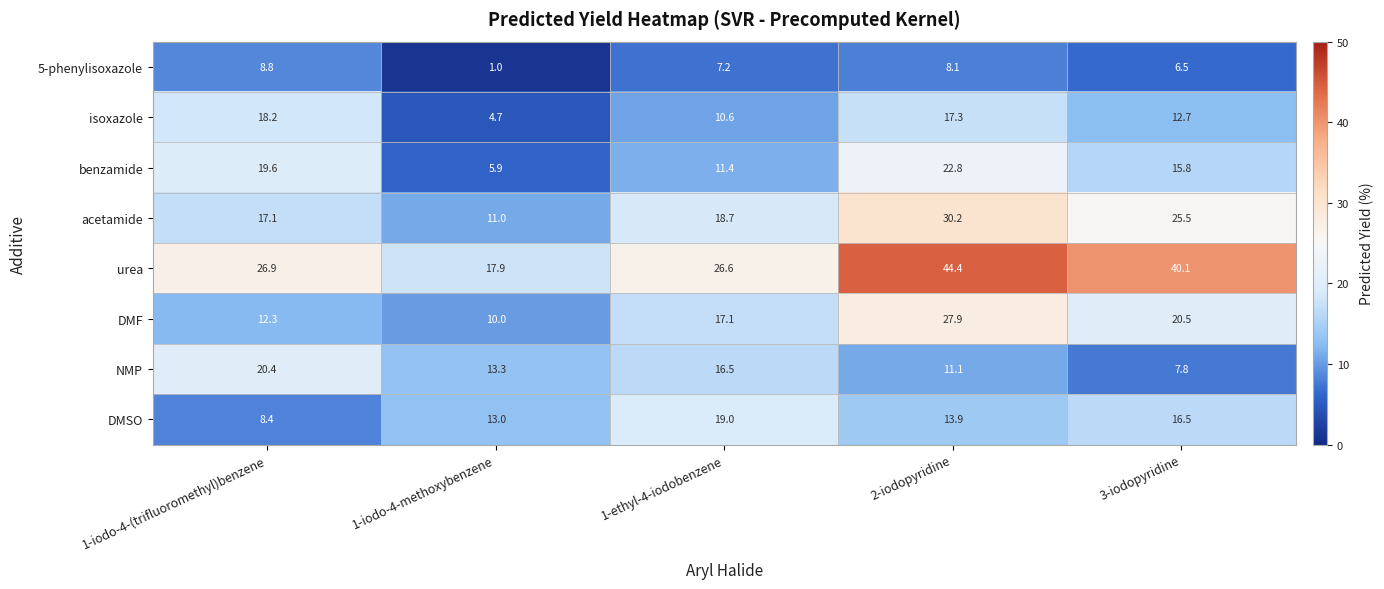

Where is urea nearest to the value 31?

1-iodo-4-(trifluoromethyl)benzene